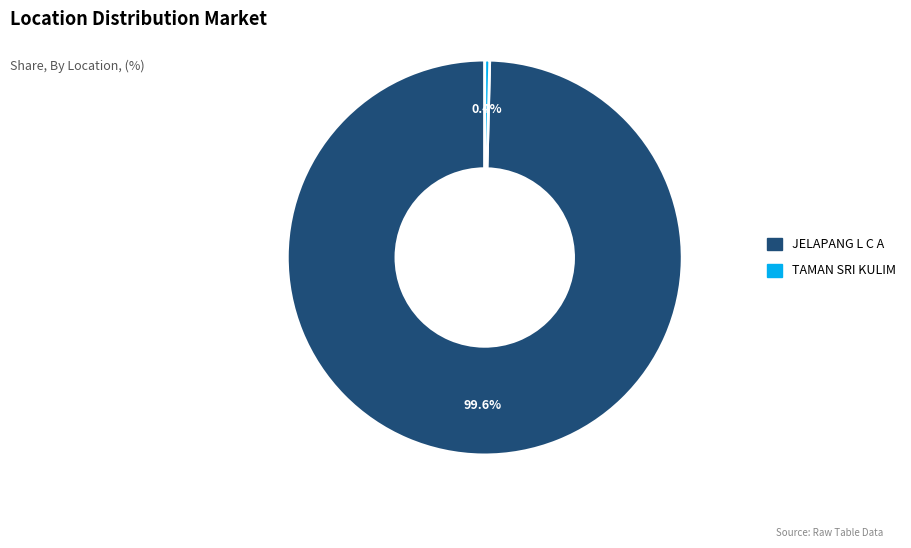

Rank the categories by value from highest to lowest.

JELAPANG L C A, TAMAN SRI KULIM